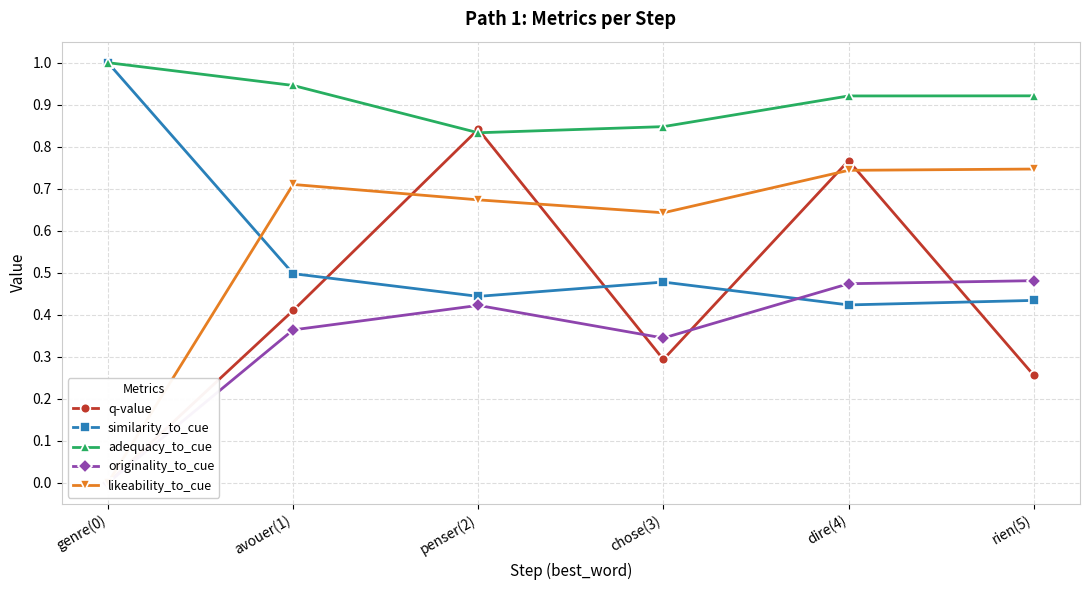

What is the value of the likeability_to_cue point at the 6th from the left?

0.7